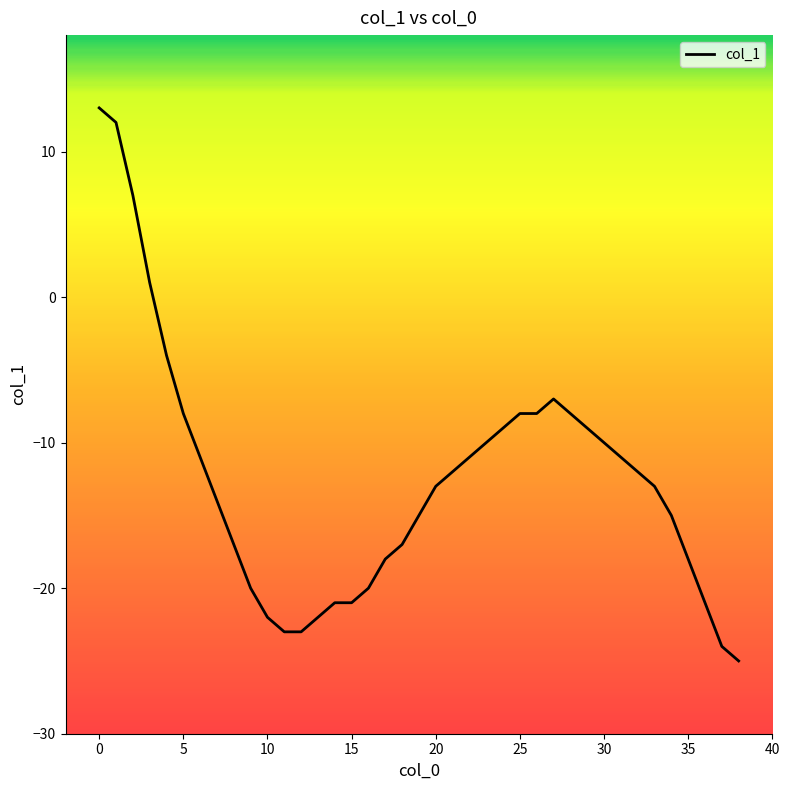

What is the difference between the maximum and minimum values?

38